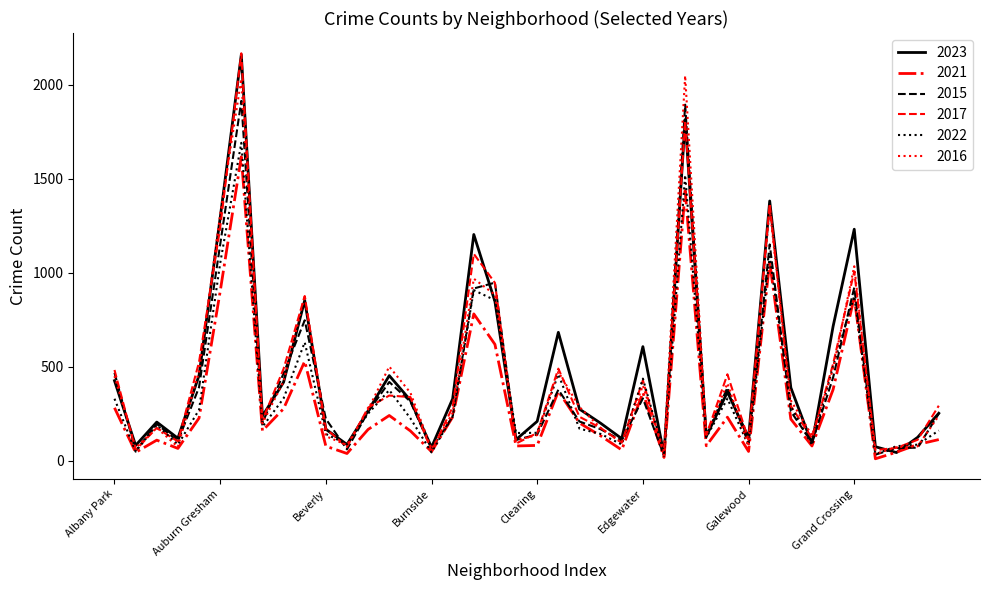

What is the greatest value displayed?

2166